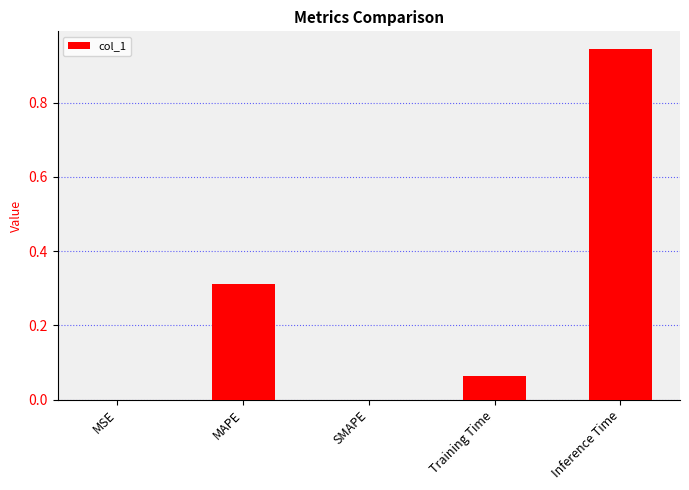

Are the bars horizontal?

No